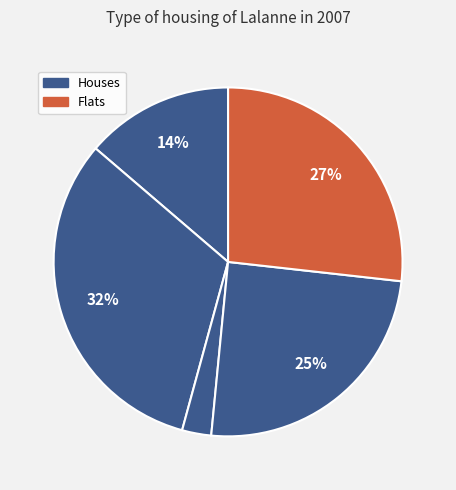

Count the number of slices in the pie.

5